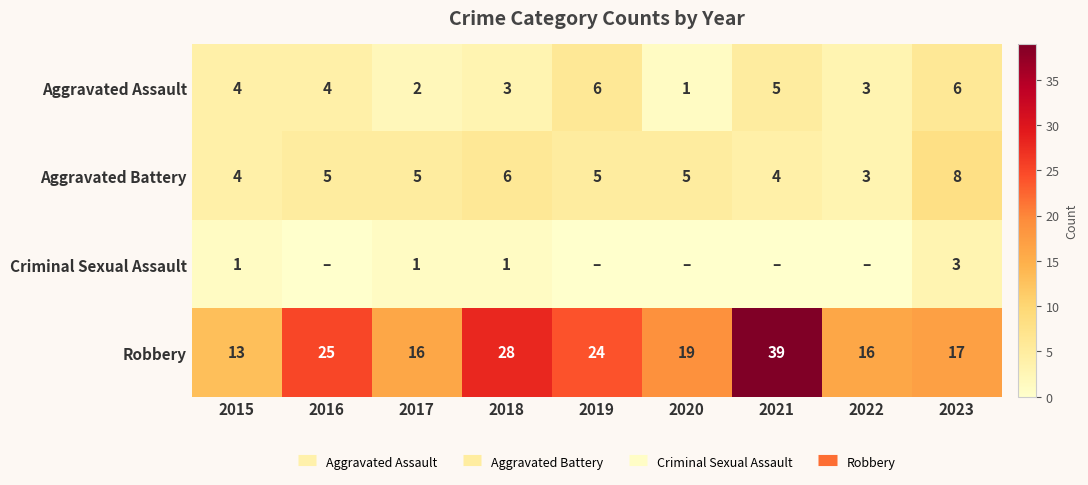

Between 2017 and 2020, which is larger?

2017